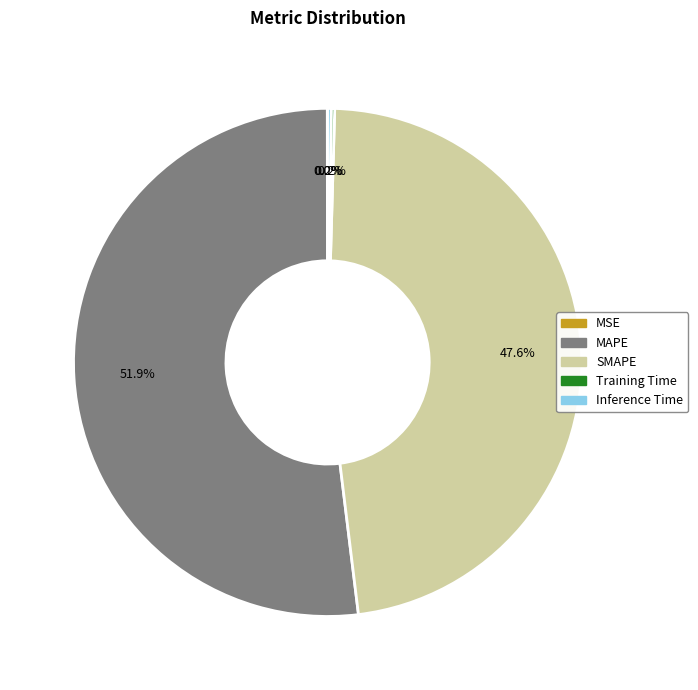

Is there a majority slice in this chart?

Yes